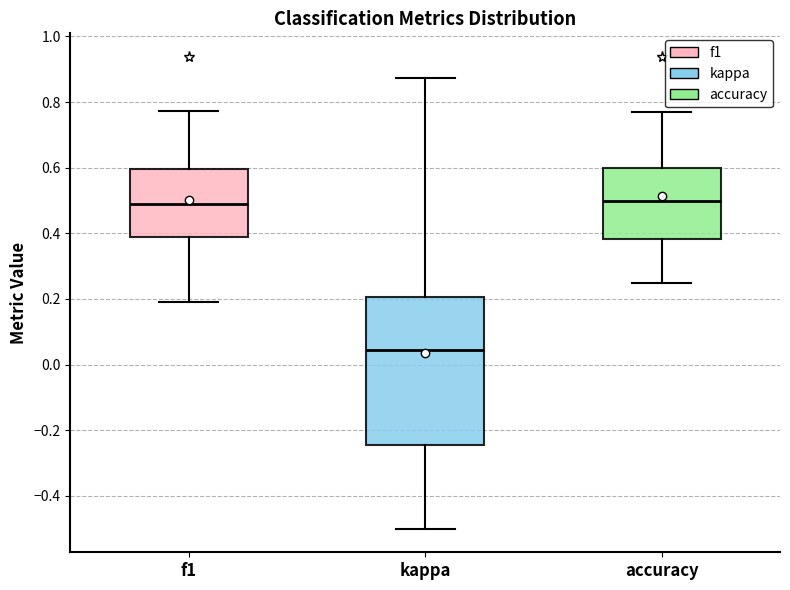

Reading left to right, read every box against the y-axis: the position of its median line, the range the box covers, and the ends of its whiskers. The values are not printed on the chart, so give them approximately, as read against the axis.

f1: median 0.48, box 0.38 to 0.60, whiskers 0.20 to 0.78
kappa: median 0.04, box -0.24 to 0.20, whiskers -0.50 to 0.88
accuracy: median 0.50, box 0.38 to 0.60, whiskers 0.26 to 0.76